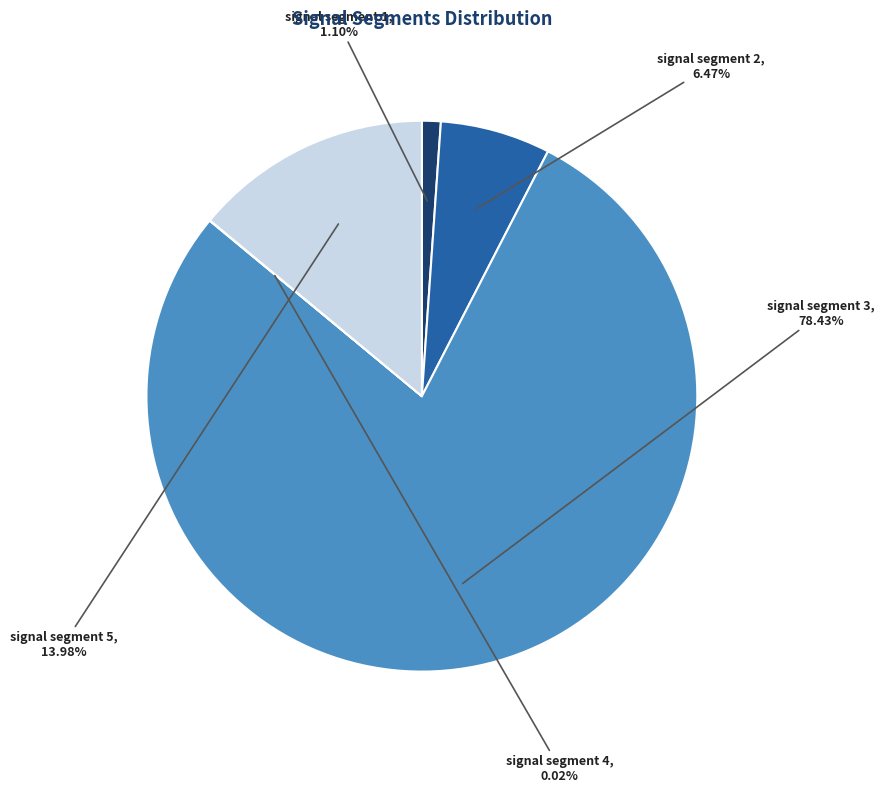

Which category has the biggest portion of the pie?

signal segment 3